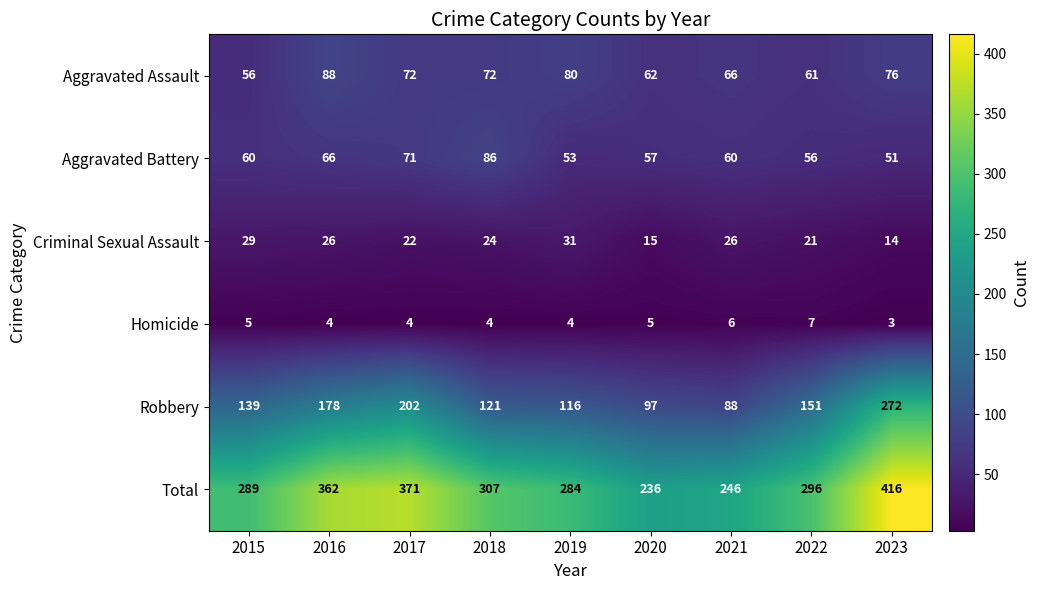

What is the greatest value displayed?

416